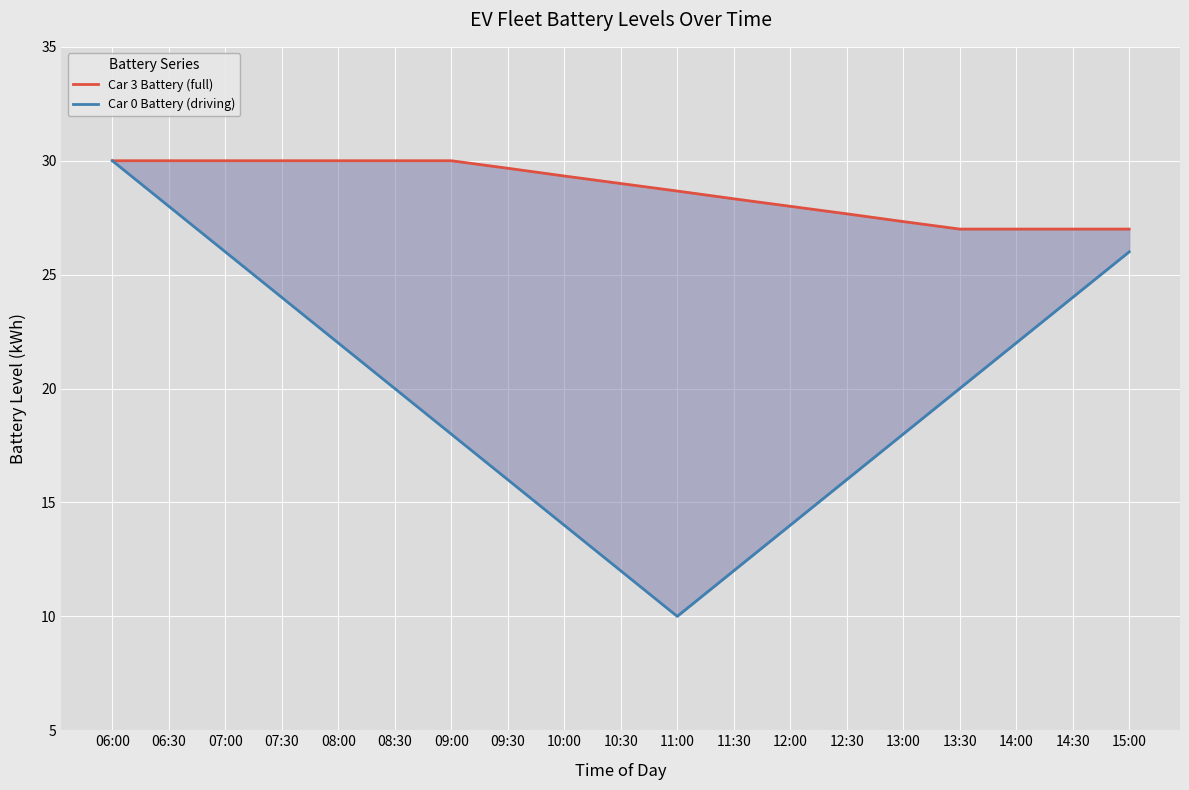

The Car 3 Battery (full) series shows 27.0 at 14:00. True or false?

True